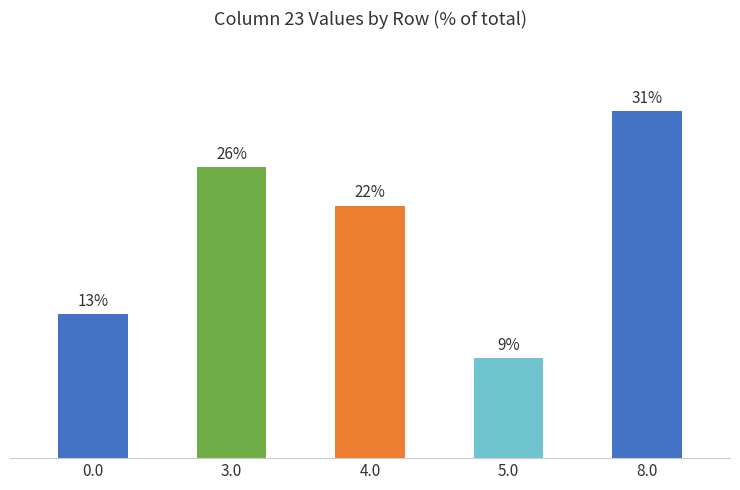

Are the bars horizontal?

No